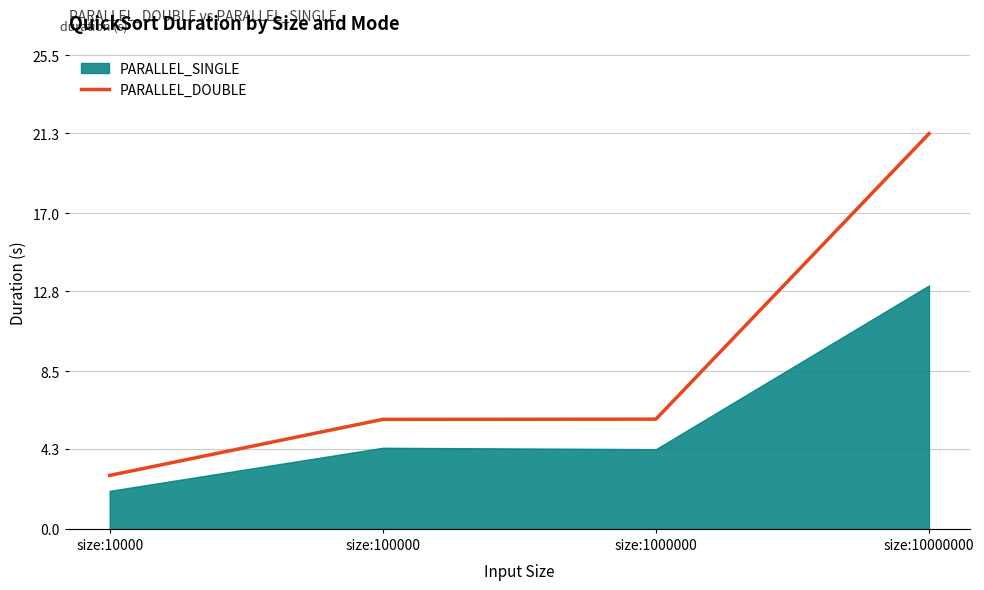

At which category does the chart reach its minimum across all series?

size:10000